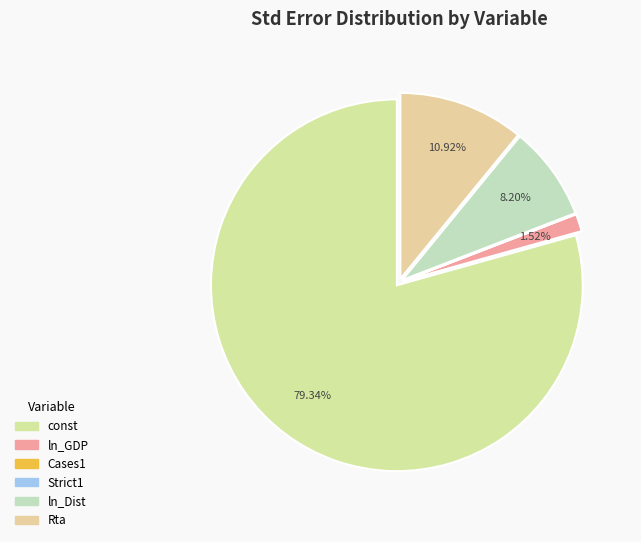

How many slices are in this pie chart?

6